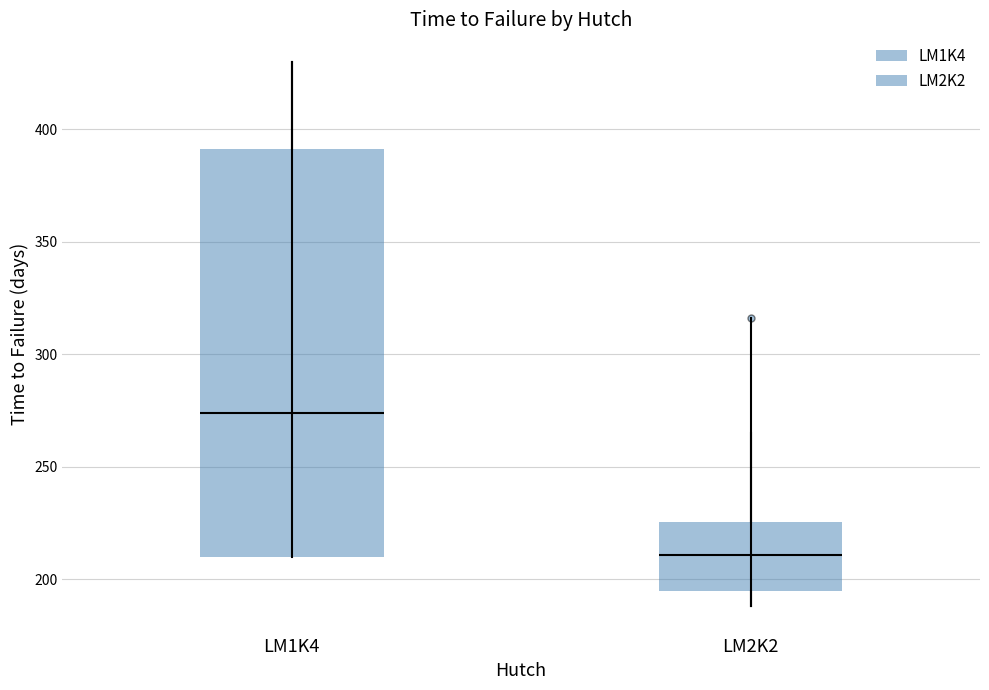

Reading left to right, read every box against the y-axis: the position of its median line, the range the box covers, and the ends of its whiskers. The values are not printed on the chart, so give them approximately, as read against the axis.

LM1K4: median 275, box 210 to 390, whiskers 210 to 430
LM2K2: median 210, box 195 to 225, whiskers 190 to 265